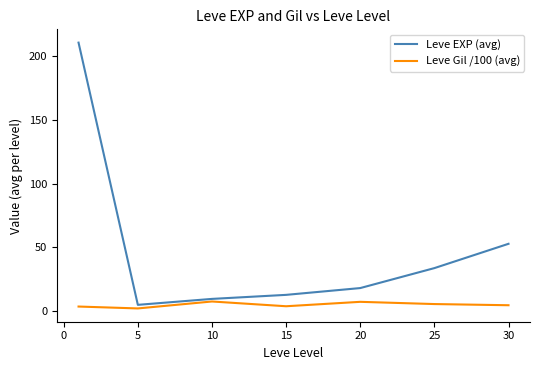

Which series has the widest spread of values?

Leve EXP (avg)